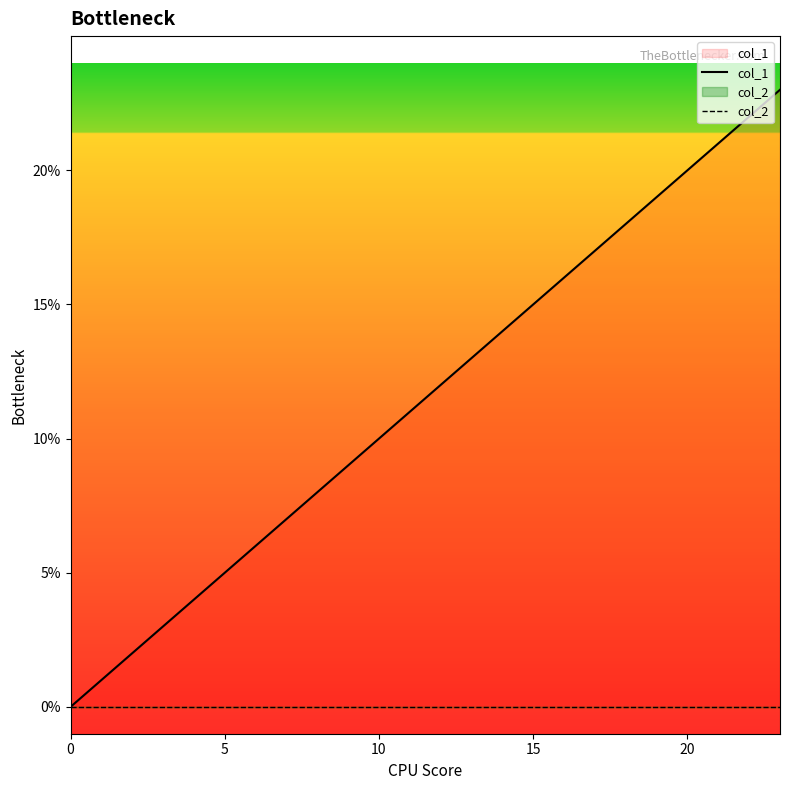

Is this an area chart (filled region under the line)?

No